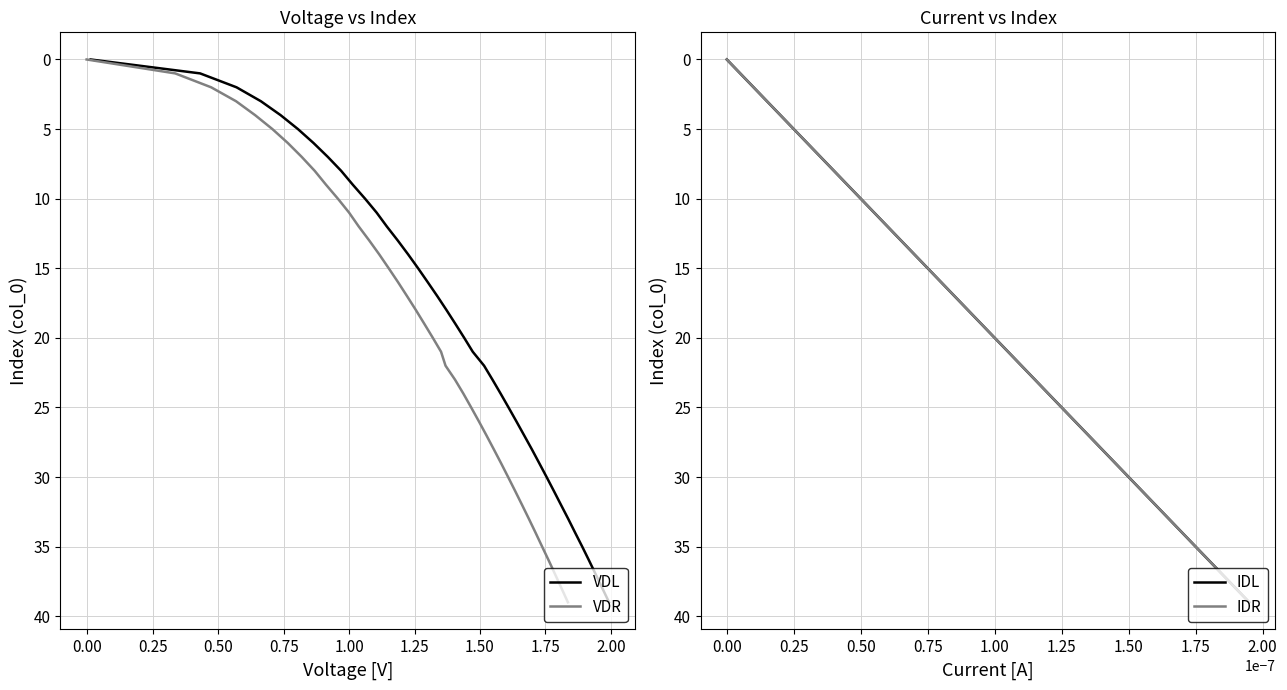

Reading left to right, what are all the values shown in this chart?

VDL: 0	1	2	3	4	5	6	7	8	9	10	11	12	13	14	15	16	17	18	19	20	21	22	23	24	25	26	27	28	29	30	31	32	33	34	35	36	37	38	39
VDR: 0	1	2	3	4	5	6	7	8	9	10	11	12	13	14	15	16	17	18	19	20	21	22	23	24	25	26	27	28	29	30	31	32	33	34	35	36	37	38	39
IDL: 0	1	2	3	4	5	6	7	8	9	10	11	12	13	14	15	16	17	18	19	20	21	22	23	24	25	26	27	28	29	30	31	32	33	34	35	36	37	38	39
IDR: 0	1	2	3	4	5	6	7	8	9	10	11	12	13	14	15	16	17	18	19	20	21	22	23	24	25	26	27	28	29	30	31	32	33	34	35	36	37	38	39